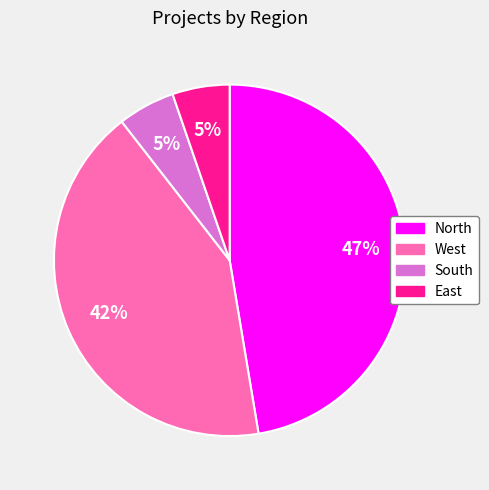

Count the number of slices in the pie.

4